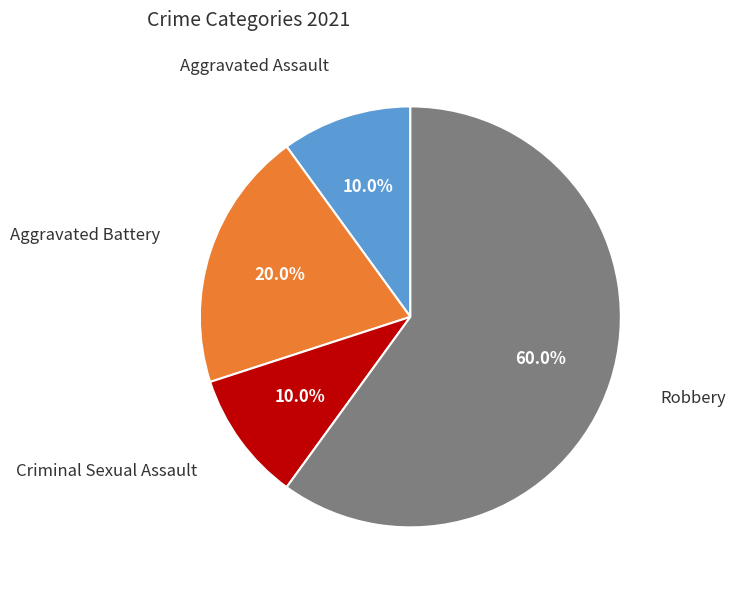

Is there a majority slice in this chart?

Yes